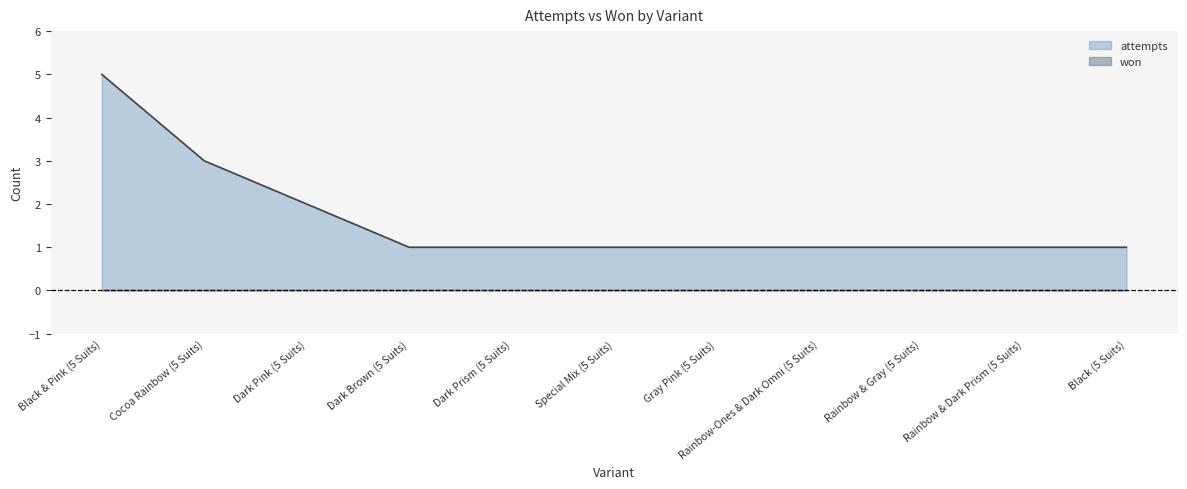

Between Rainbow & Dark Prism (5 Suits) and Gray Pink (5 Suits), which is larger?

Rainbow & Dark Prism (5 Suits)